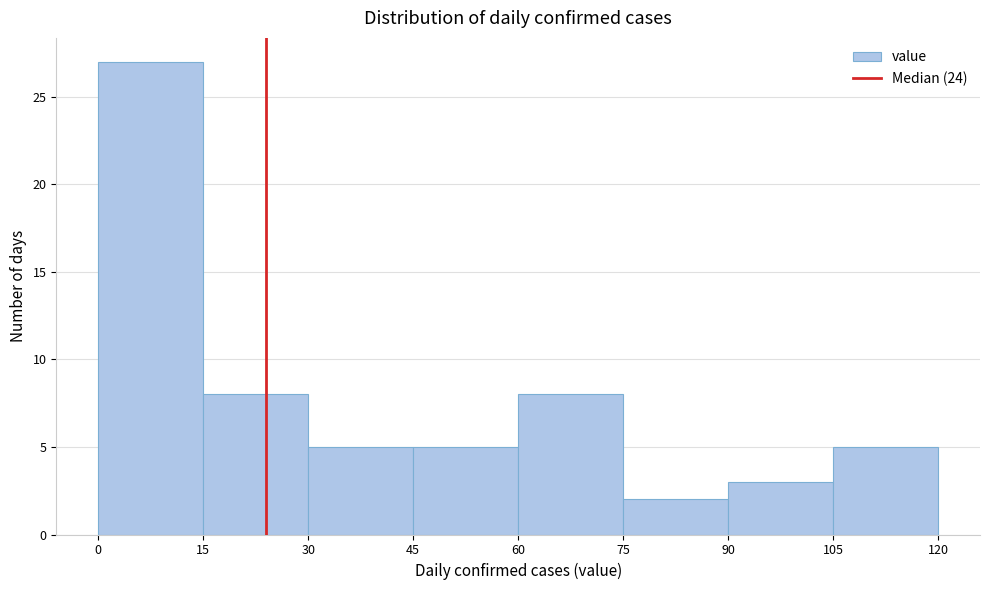

Reading left to right, transcribe this chart: for each bar, give the range it covers on the x-axis and its height. The values are not printed on the chart, so give them approximately, as read against the axis.

0 to 15: 27
15 to 30: 8
30 to 45: 5
45 to 60: 5
60 to 75: 8
75 to 90: 2
90 to 105: 3
105 to 120: 5